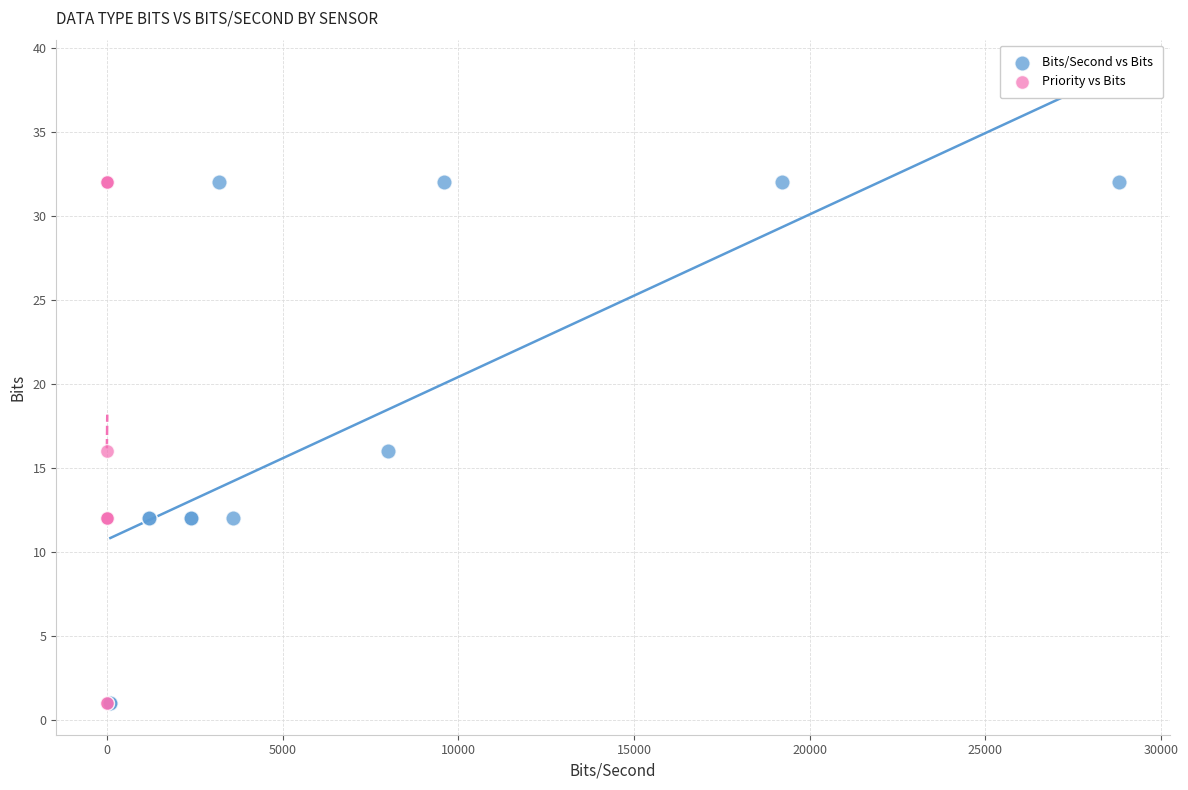

What are all the series names shown in the legend?

Bits/Second vs Bits, Priority vs Bits